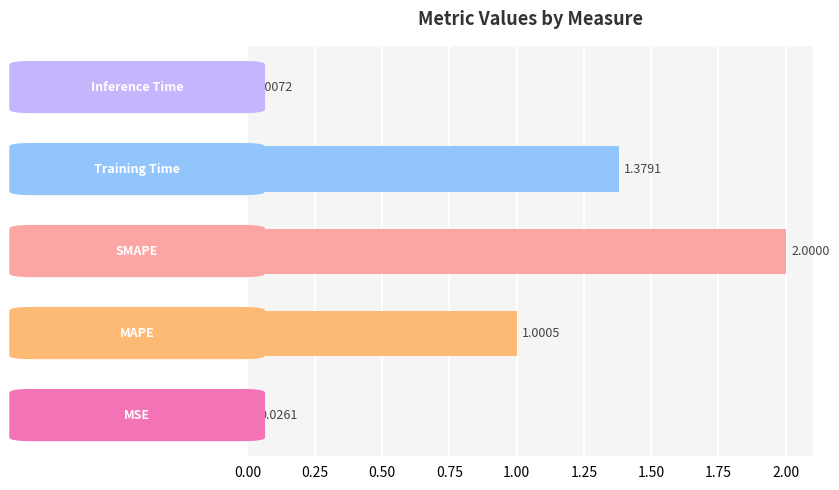

What is the sum of all values?

4.4